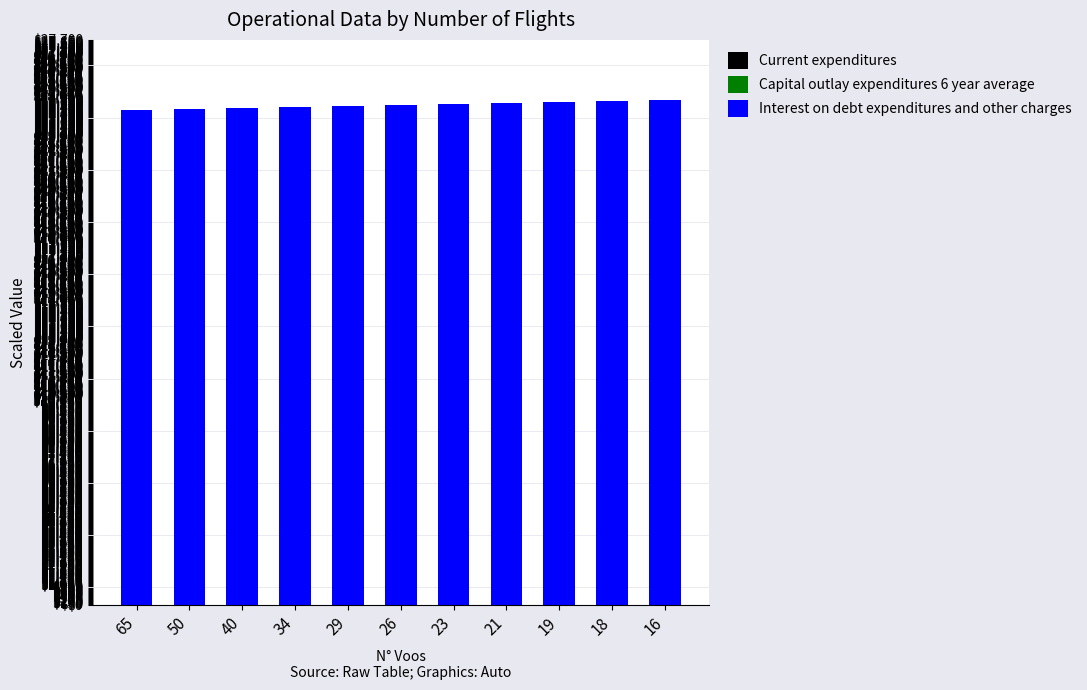

How many data points does each series have?

11